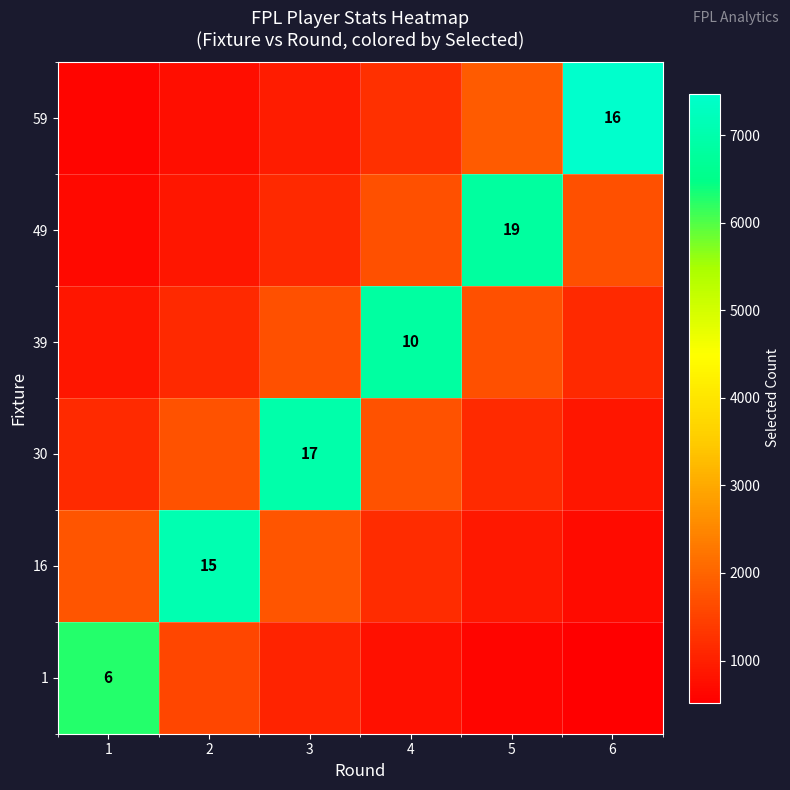

Which series changed the most between 1 and 3?

30